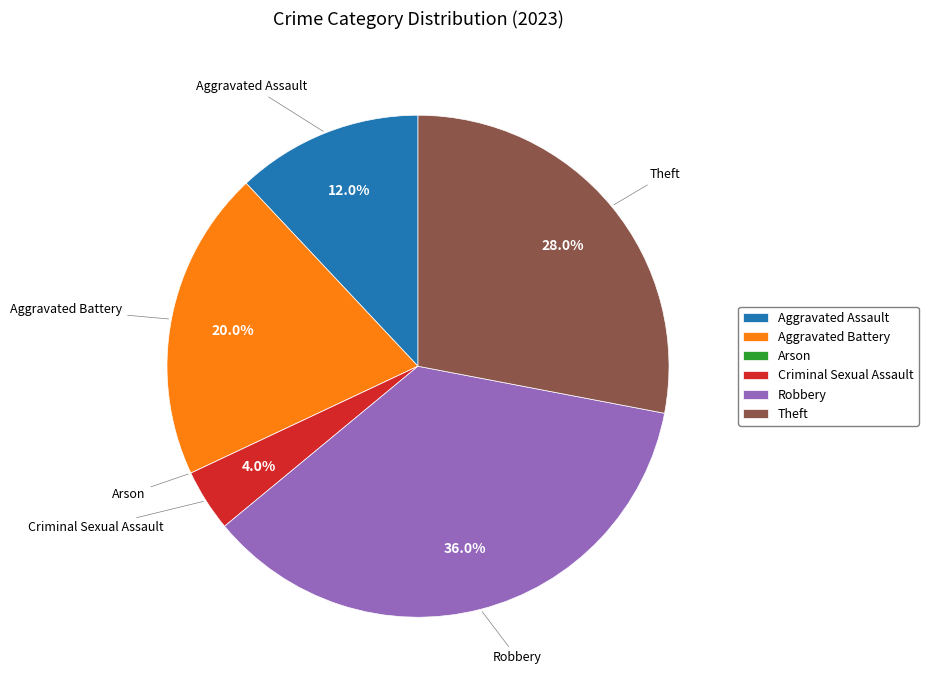

Which slice is the largest?

Robbery